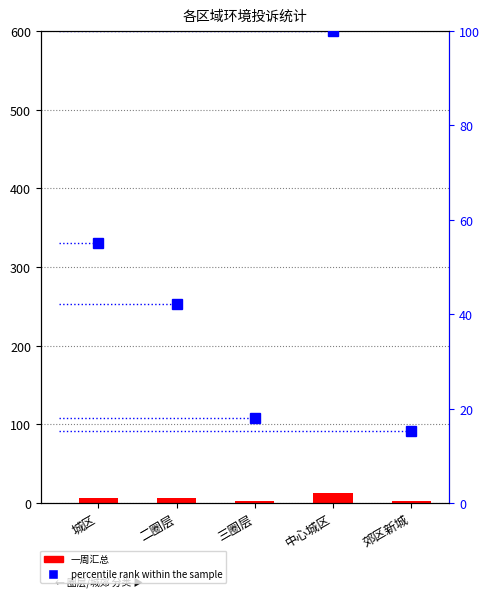

Reading left to right, list all the values displayed in this chart.

一周汇总: 7.0	6.0	2.0	13.0	2.0
percentile rank within the sample: 55.2	42.1	18.1	100.0	15.3